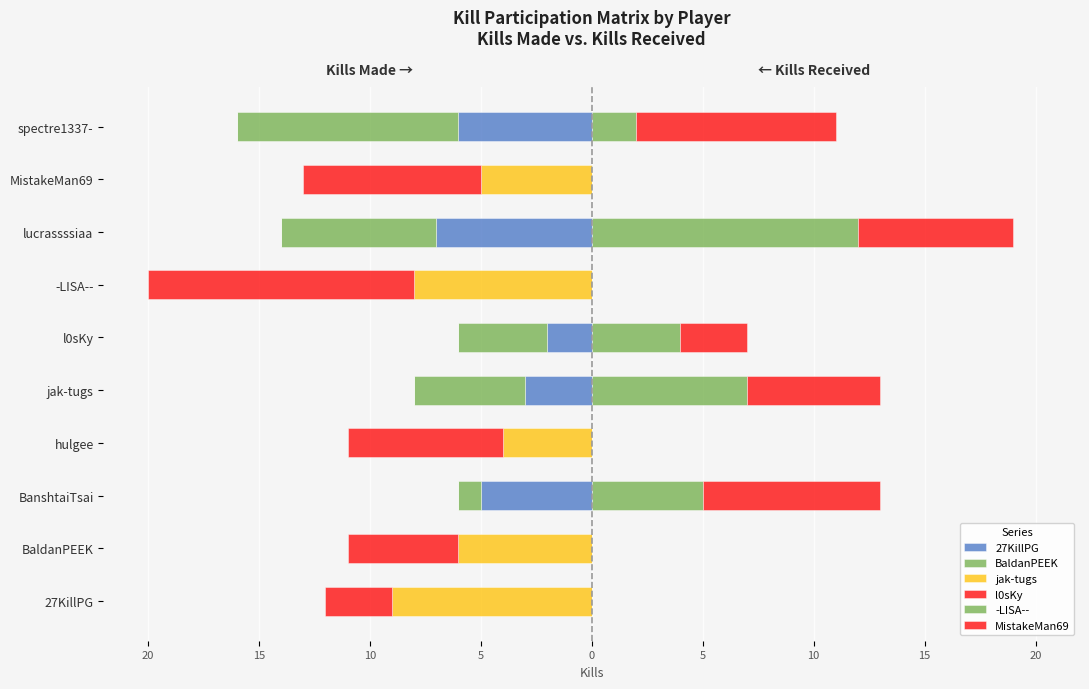

True or false: 27KillPG has a value of 3 at MistakeMan69.

False